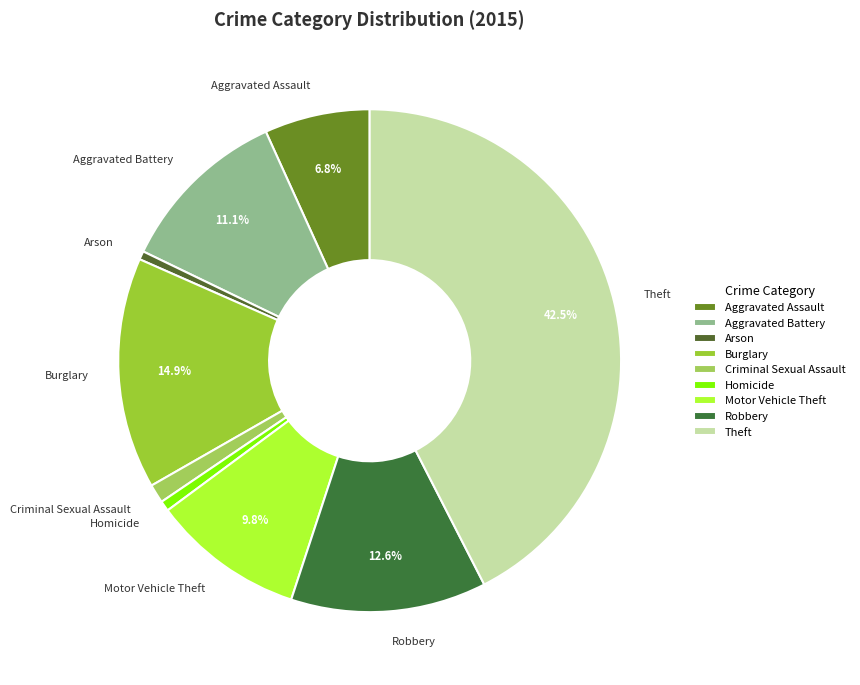

Combined, do Arson and Theft account for over 50%?

No